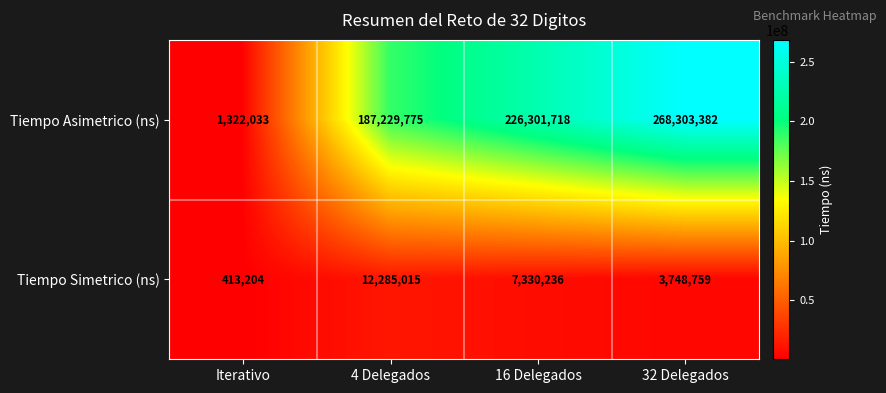

Which label corresponds to the smallest value in the chart?

Iterativo